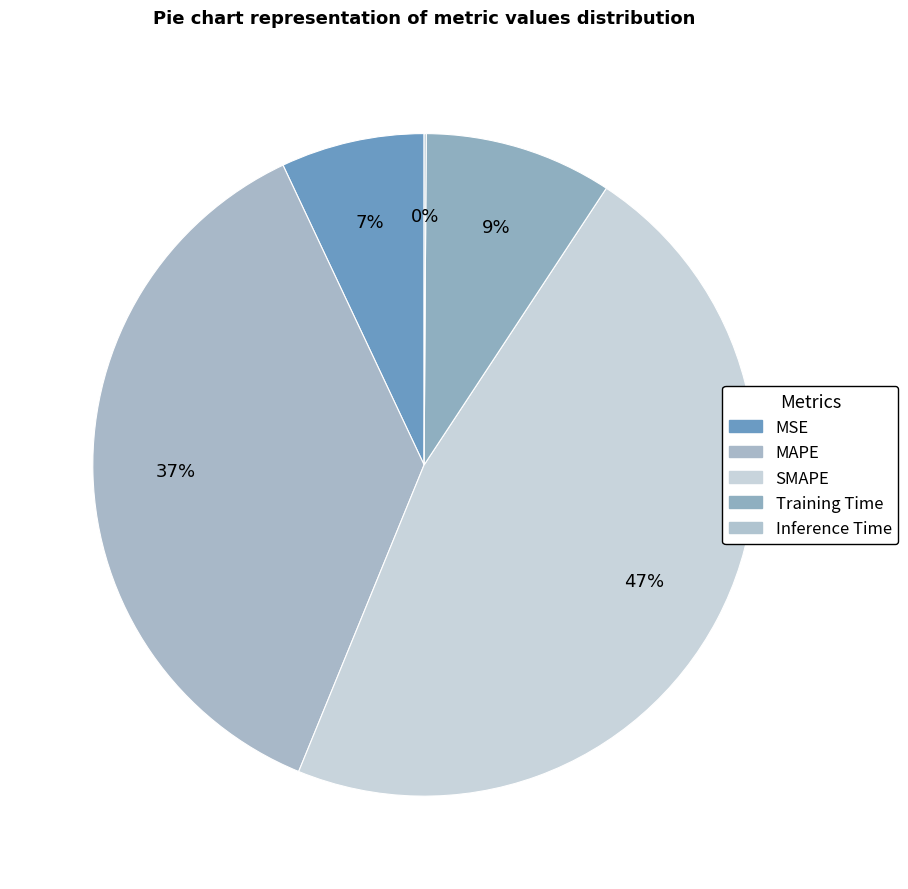

Which category has the smallest portion of the pie?

Inference Time